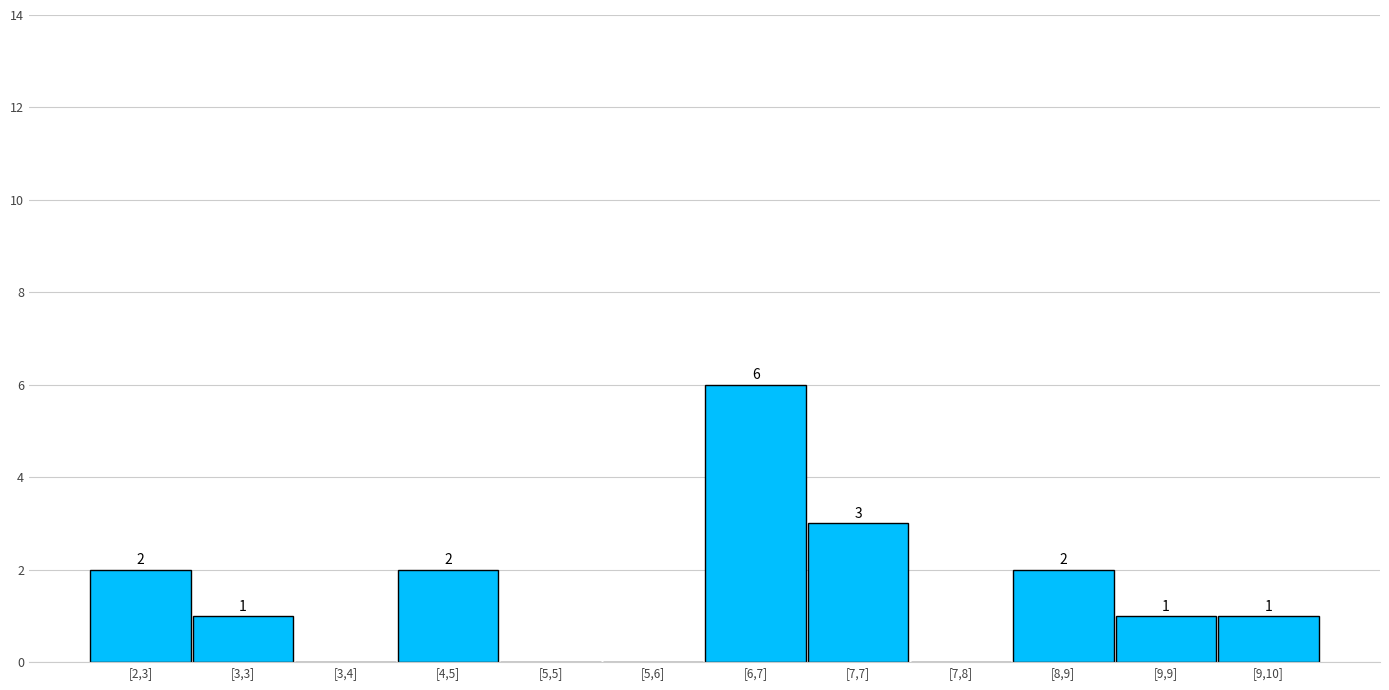

Reading left to right, transcribe all the data shown in this chart.

[2,3]=2	[3,3]=1	[3,4]=0	[4,5]=2	[5,5]=0	[5,6]=0	[6,7]=6	[7,7]=3	[7,8]=0	[8,9]=2	[9,9]=1	[9,10]=1